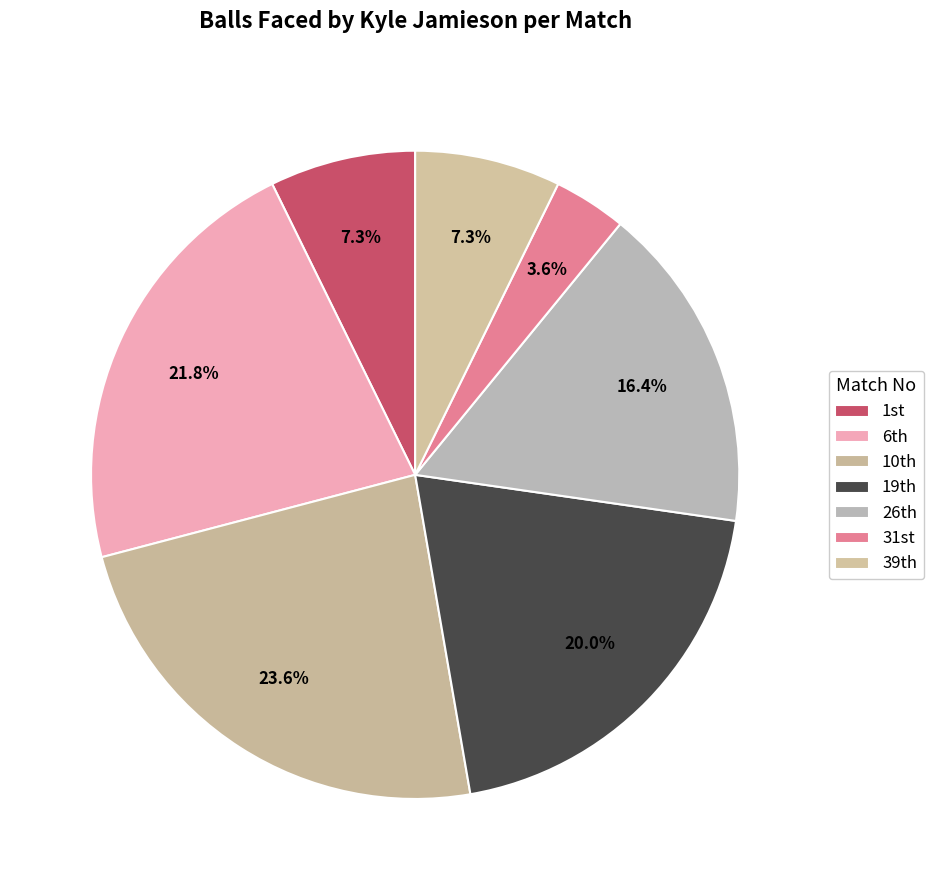

What is the largest slice in the pie chart?

10th